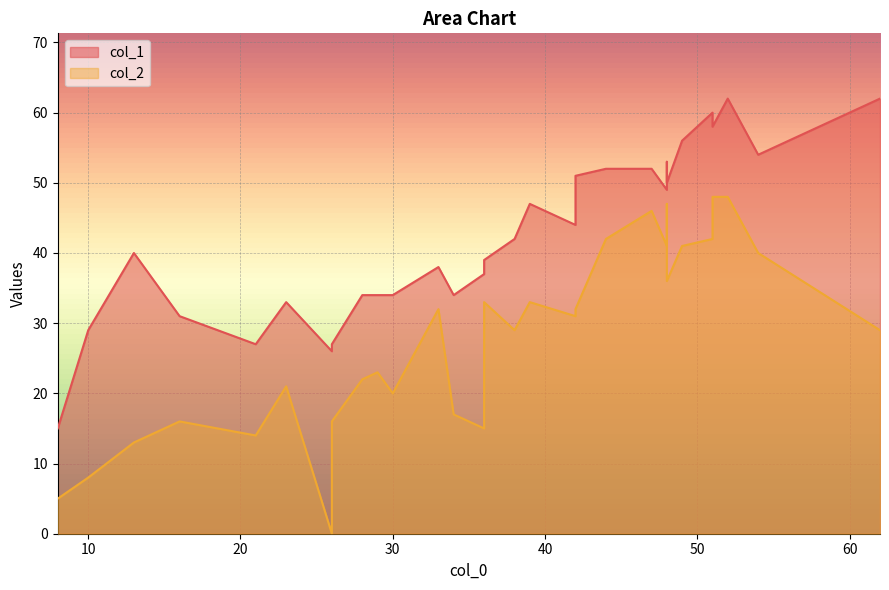

Rank the series by their average value, from lowest to highest.

col_2, col_1